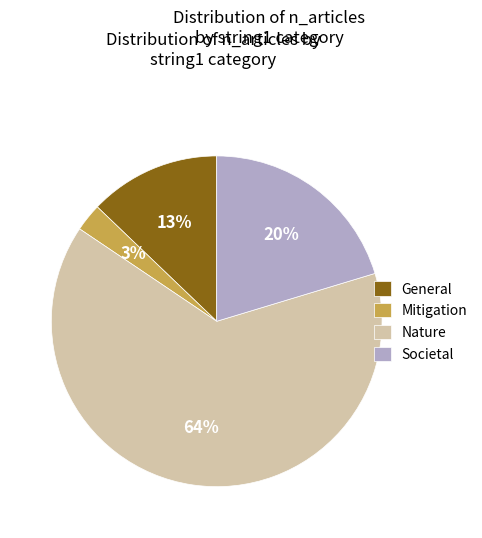

Rank the categories by value from highest to lowest.

Nature, Societal, General, Mitigation